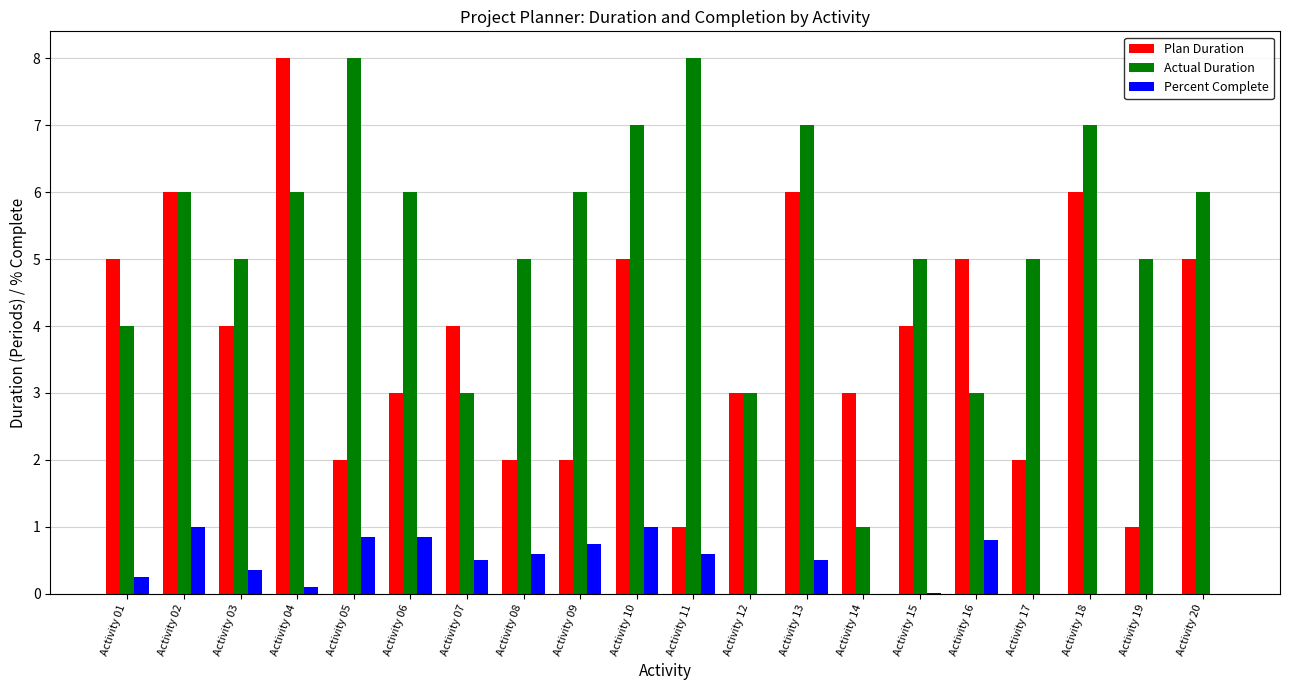

How many Plan Duration values are between 2 and 5?

14